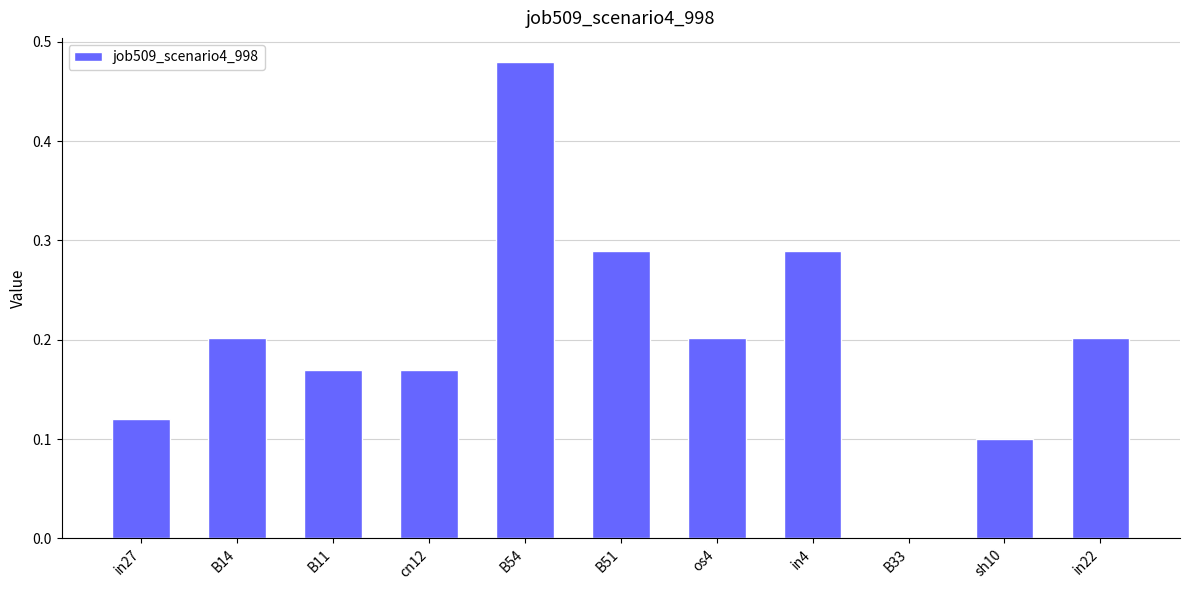

What is the sum of all values?

2.2